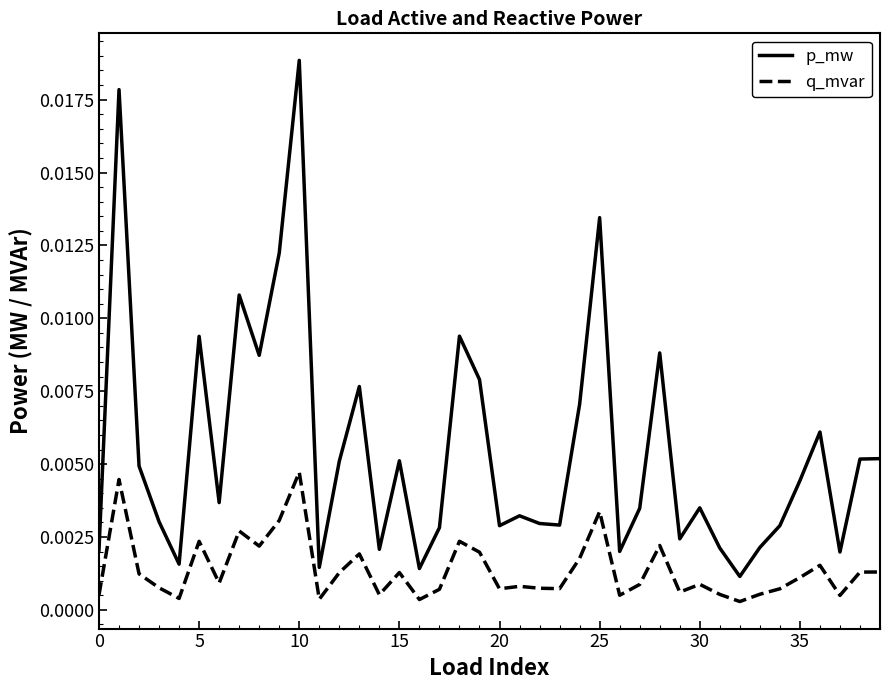

How many distinct data groups are displayed?

2